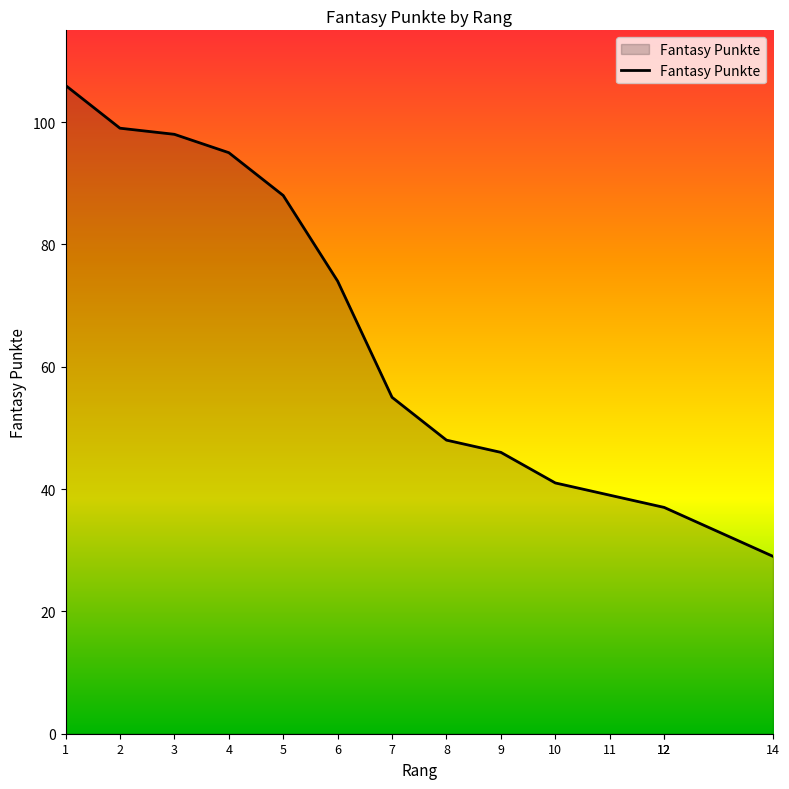

The chart shows a value of 106 at 1. True or false?

True